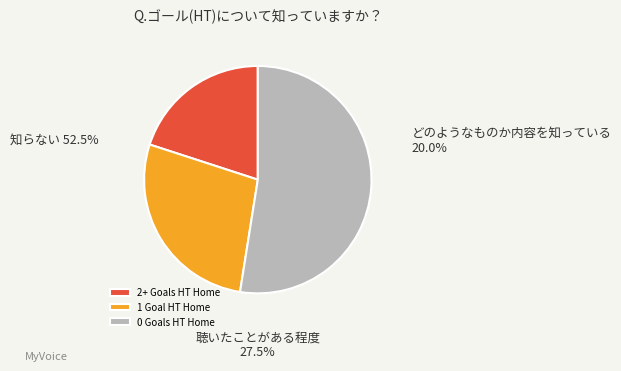

What is the ratio of the value at 1 Goal HT Home to the value at 2+ Goals HT Home?

1.4